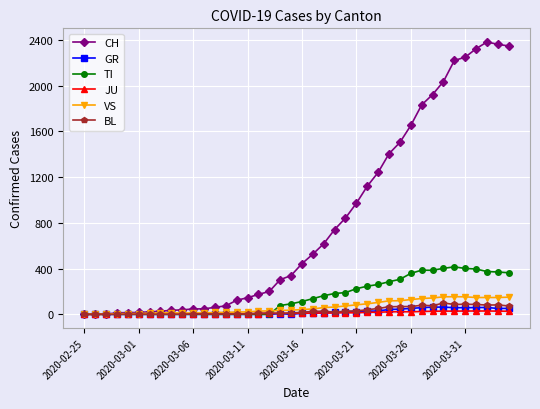

What are all the series names shown in the legend?

CH, GR, TI, JU, VS, BL